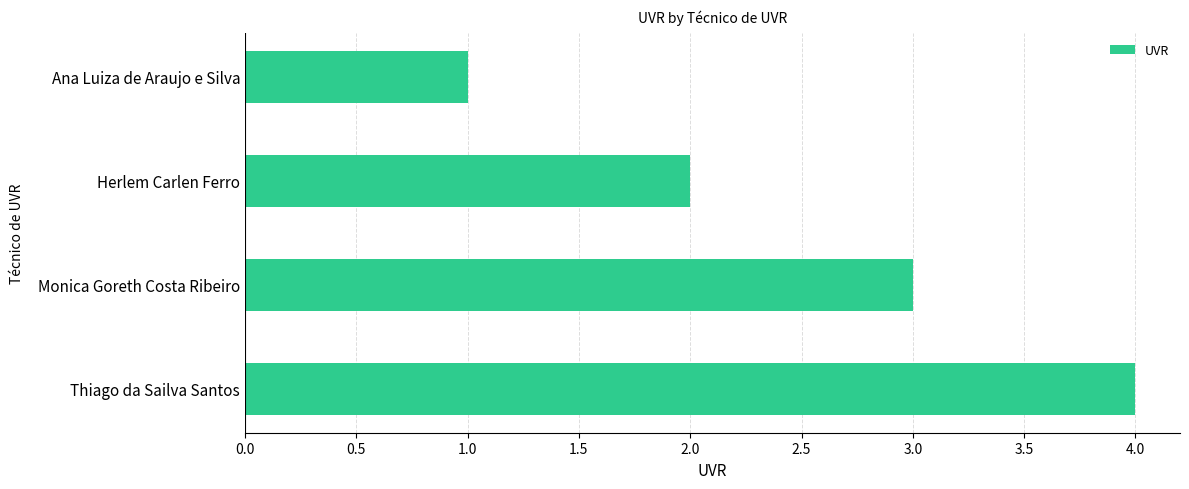

Rank the categories by value from lowest to highest.

Ana Luiza de Araujo e Silva, Herlem Carlen Ferro, Monica Goreth Costa Ribeiro, Thiago da Sailva Santos